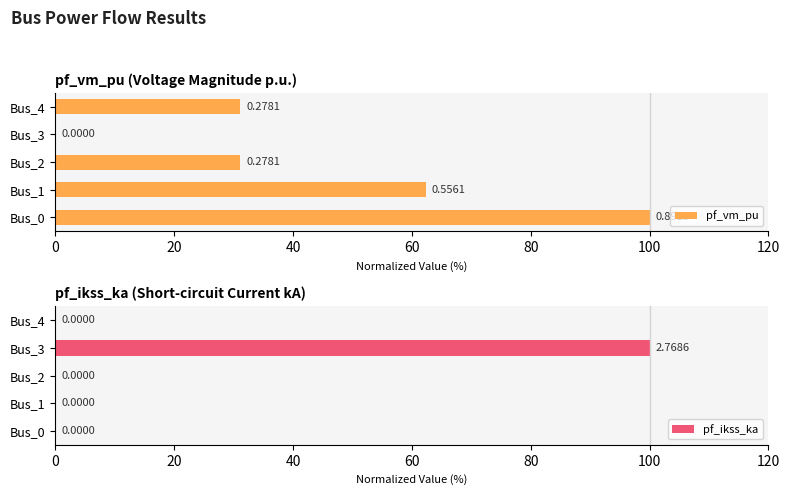

How many values in the pf_ikss_ka series exceed 0?

1